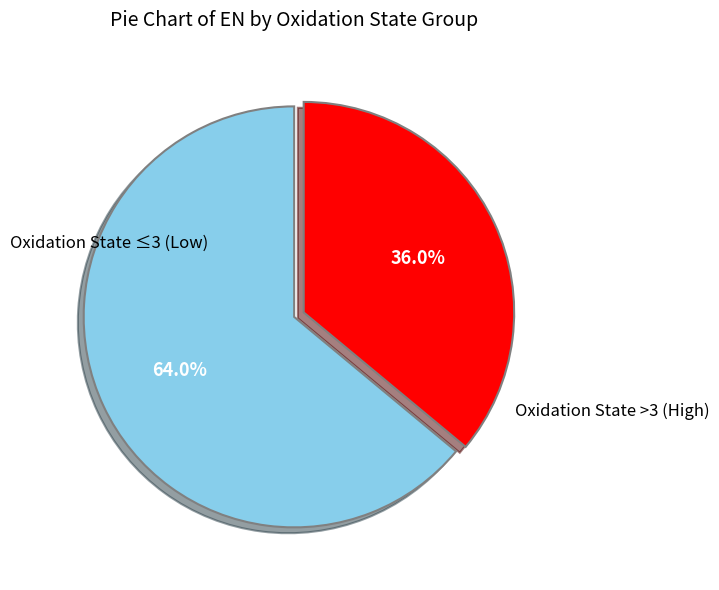

Does any single category account for the majority?

Yes